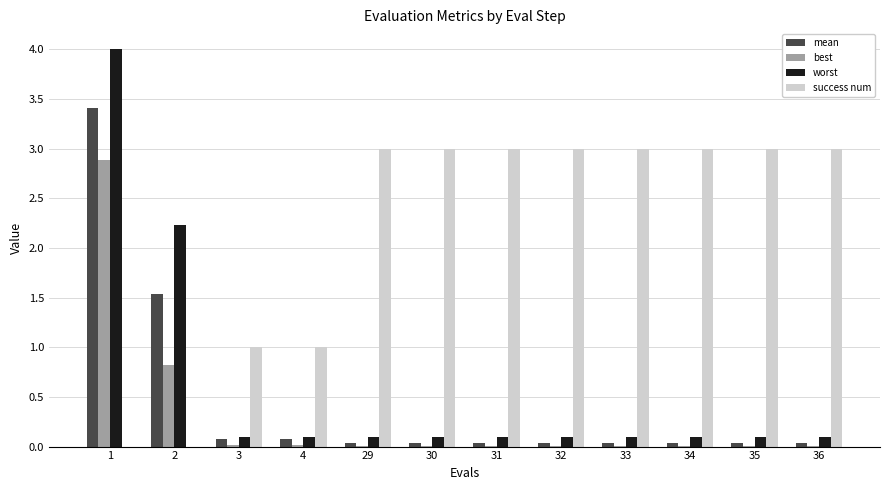

Which series has the largest total across all categories?

success num